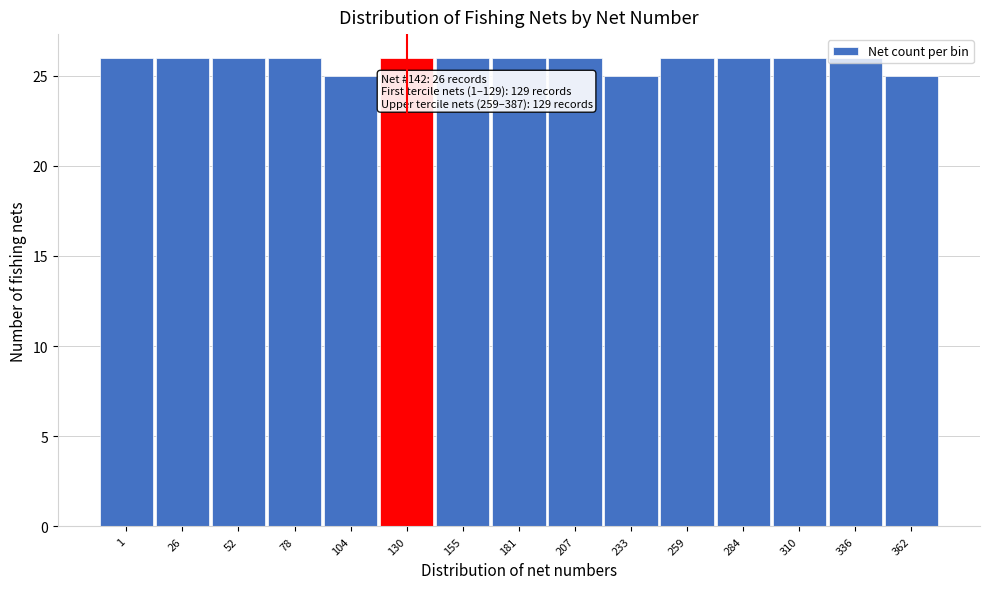

What is the approximate value at 155?

26